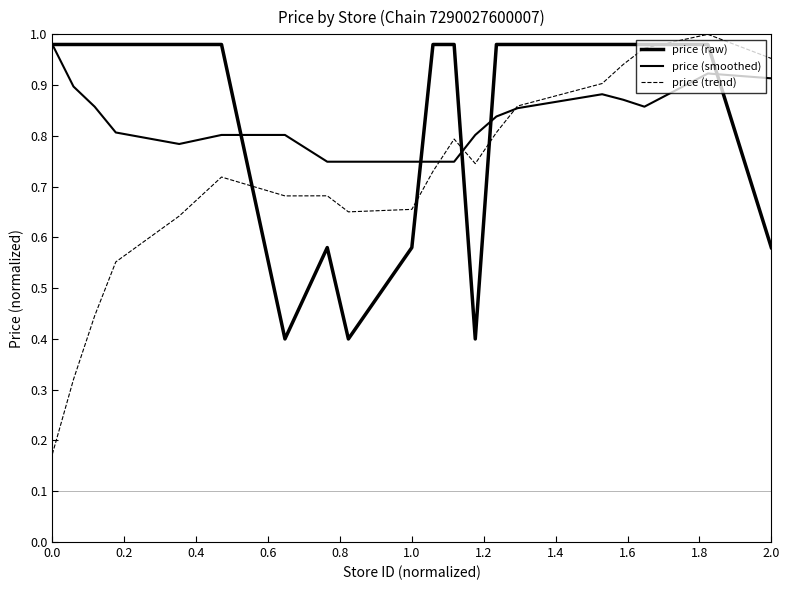

True or false: price (smoothed) and price (trend) intersect in this chart.

True